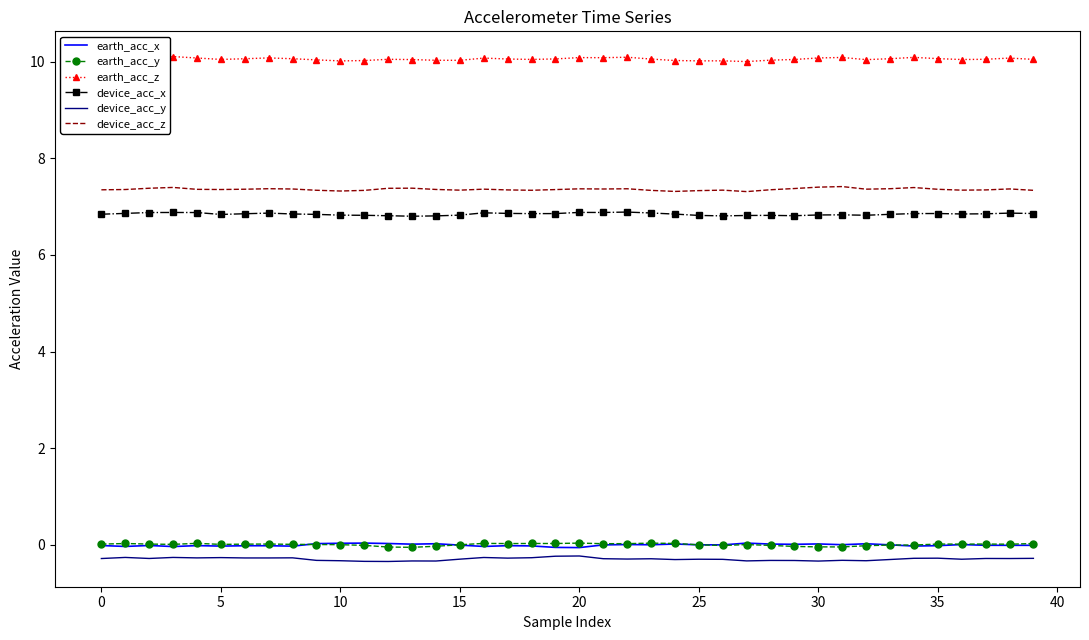

What is the highest value of the earth_acc_z series?

10.1